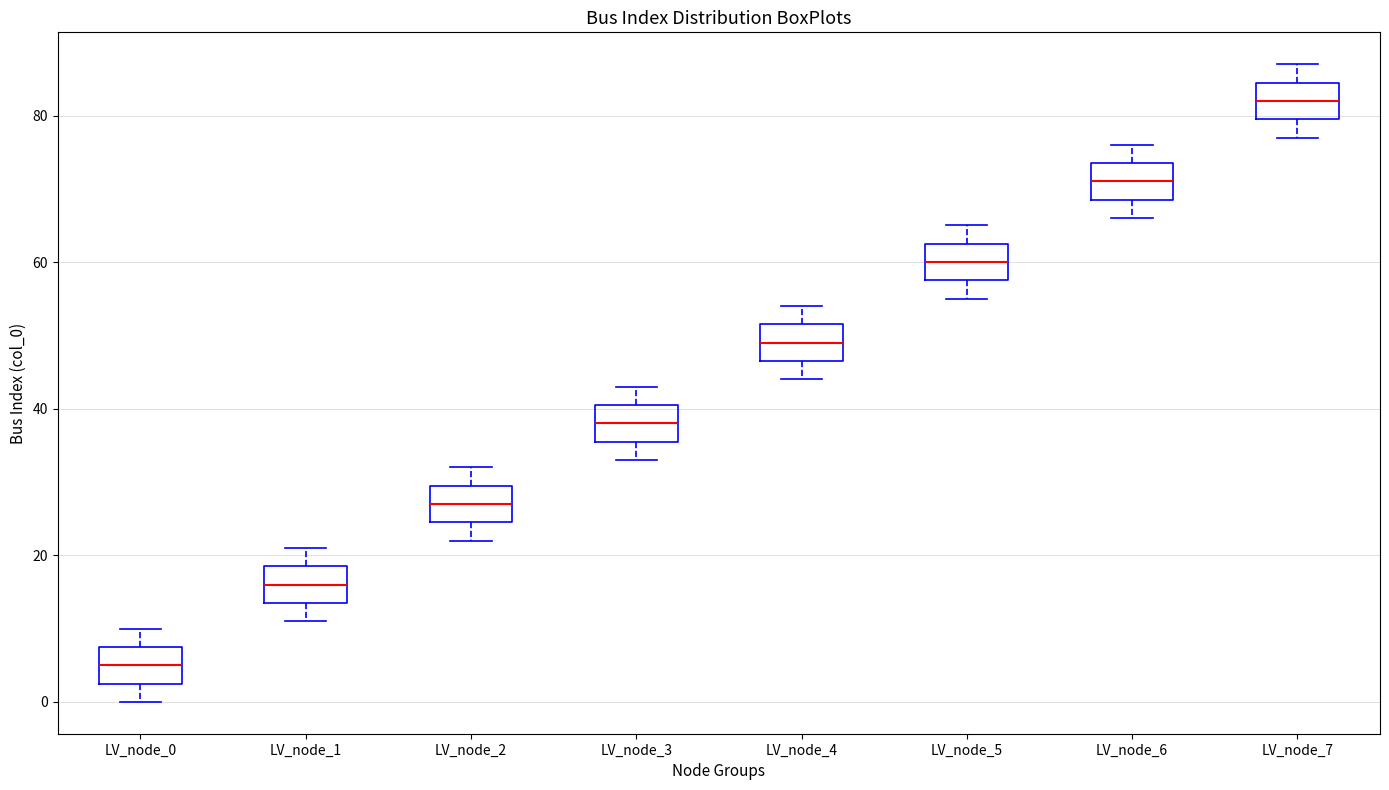

Reading left to right, read every box against the y-axis: the position of its median line, the range the box covers, and the ends of its whiskers. The values are not printed on the chart, so give them approximately, as read against the axis.

LV_node_0: median 6, box 2 to 8, whiskers 0 to 10
LV_node_1: median 16, box 14 to 18, whiskers 12 to 22
LV_node_2: median 28, box 24 to 30, whiskers 22 to 32
LV_node_3: median 38, box 36 to 40, whiskers 34 to 44
LV_node_4: median 50, box 46 to 52, whiskers 44 to 54
LV_node_5: median 60, box 58 to 62, whiskers 56 to 66
LV_node_6: median 72, box 68 to 74, whiskers 66 to 76
LV_node_7: median 82, box 80 to 84, whiskers 78 to 88